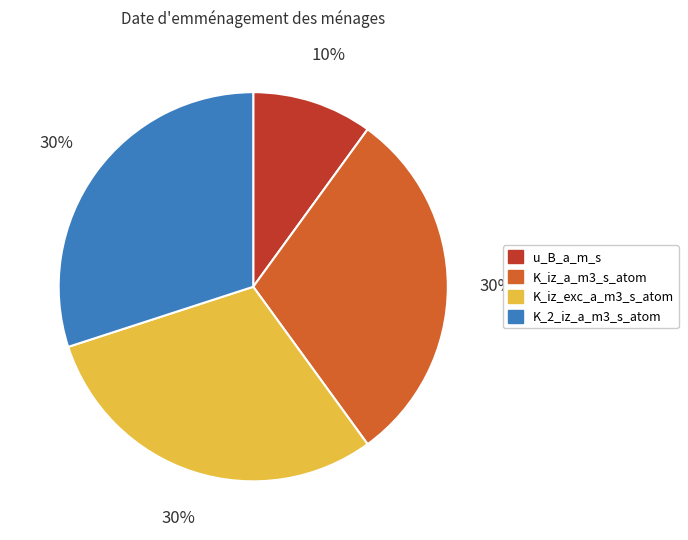

To the nearest percent, what is the average slice percentage?

25%